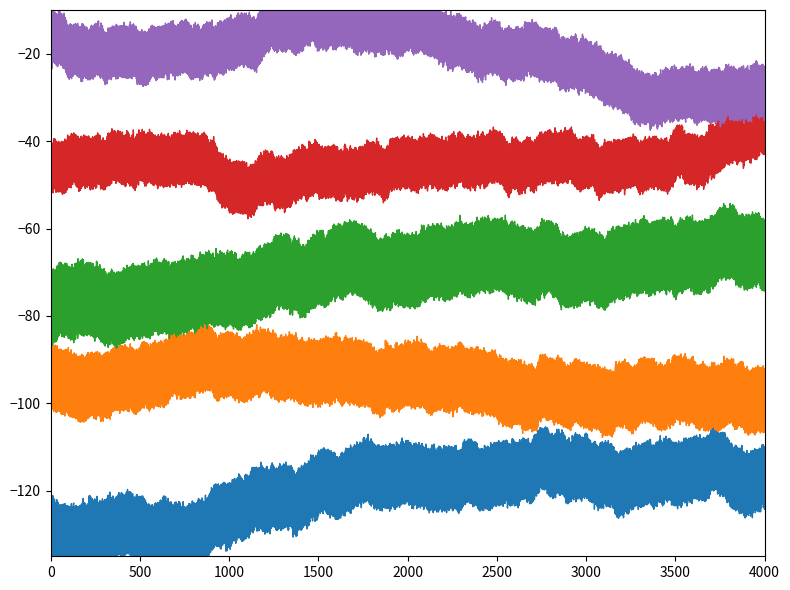

Is this an area chart (filled region under the line)?

No